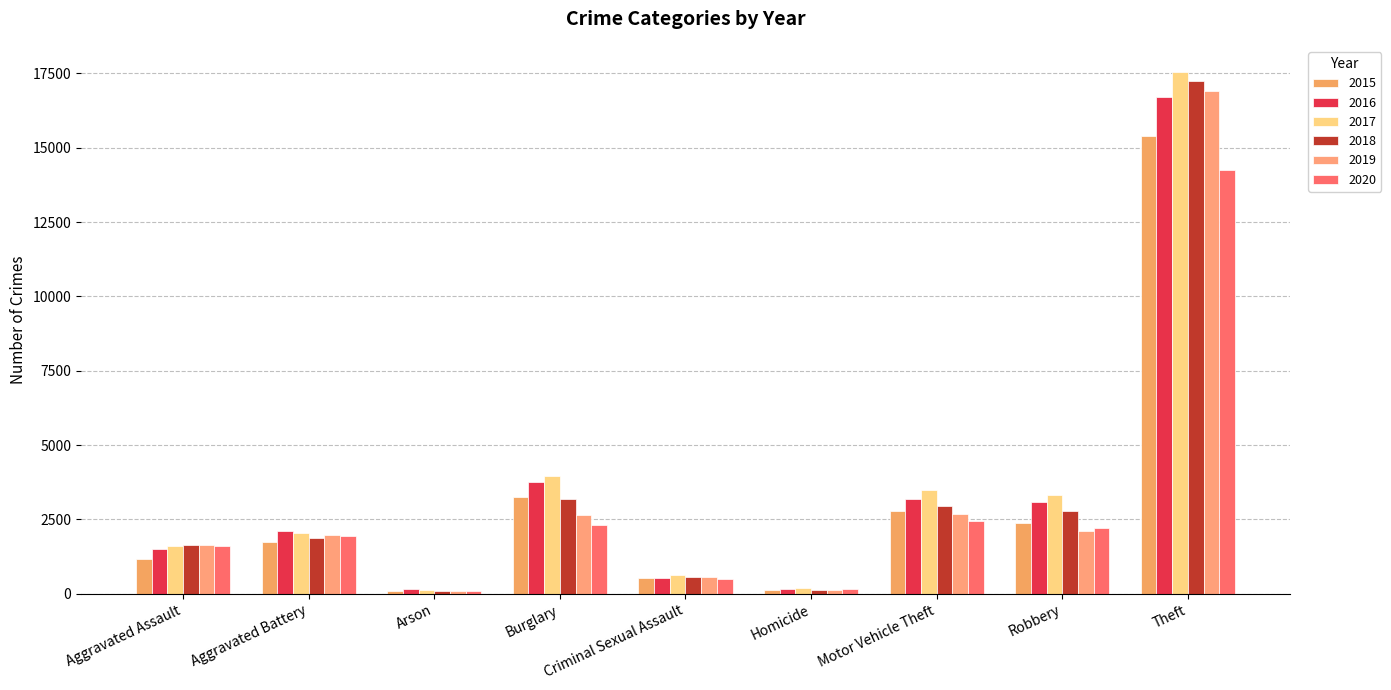

What are all the series names shown in the legend?

2015, 2016, 2017, 2018, 2019, 2020